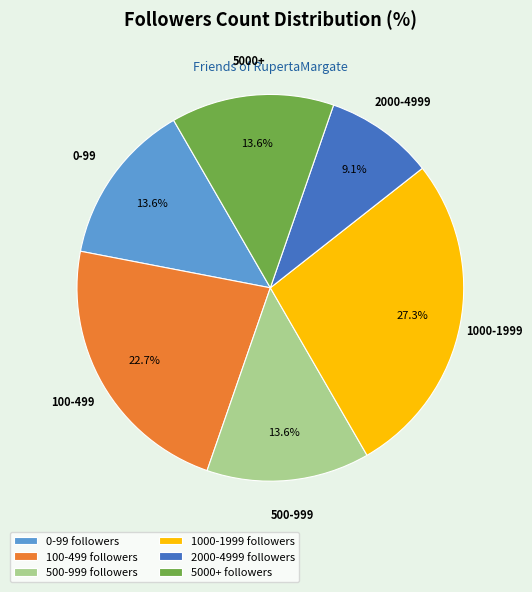

Between 100-499 and 2000-4999, which is larger?

100-499